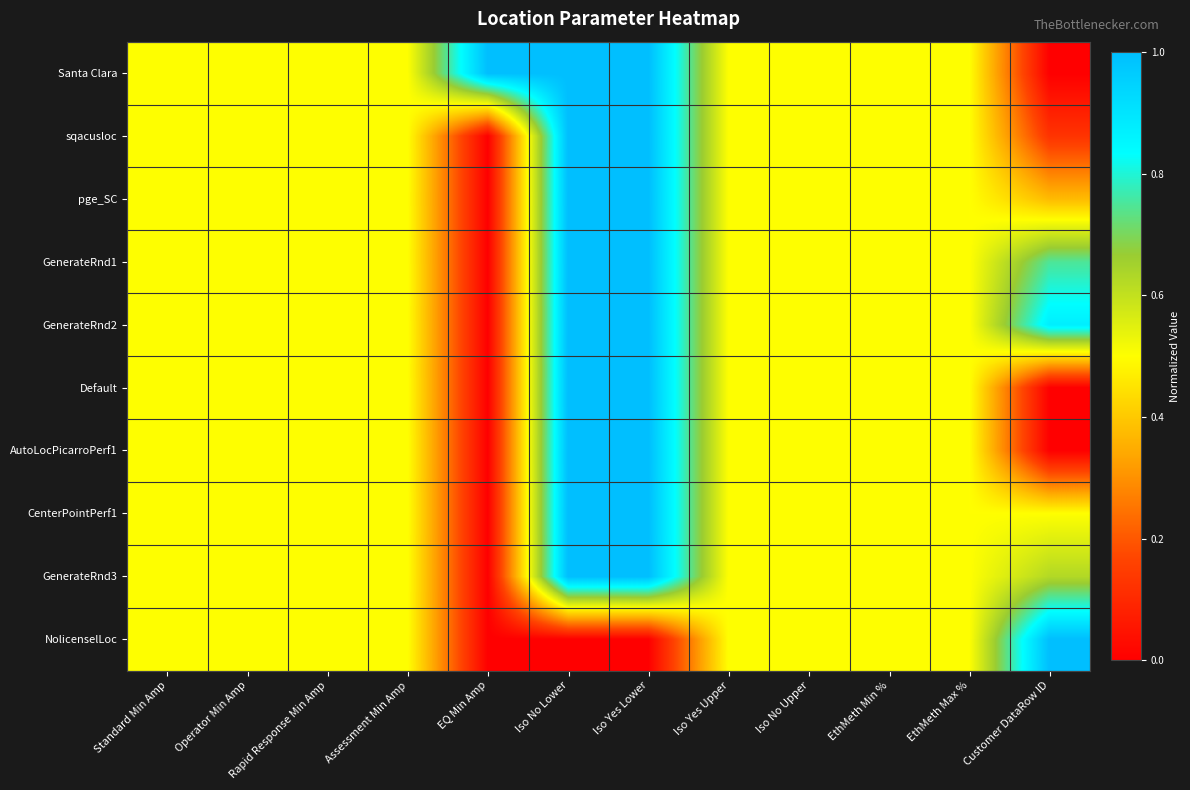

Reading left to right, extract all data points from this chart.

Santa Clara: Standard Min Amp=0.5	Operator Min Amp=0.5	Rapid Response Min Amp=0.5	Assessment Min Amp=0.5	EQ Min Amp=1.0	Iso No Lower=1.0	Iso Yes Lower=1.0	Iso Yes Upper=0.5	Iso No Upper=0.5	EthMeth Min %=0.5	EthMeth Max %=0.5	Customer DataRow ID=0.0
sqacusloc: Standard Min Amp=0.5	Operator Min Amp=0.5	Rapid Response Min Amp=0.5	Assessment Min Amp=0.5	EQ Min Amp=0.0	Iso No Lower=1.0	Iso Yes Lower=1.0	Iso Yes Upper=0.5	Iso No Upper=0.5	EthMeth Min %=0.5	EthMeth Max %=0.5	Customer DataRow ID=0.1
pge_SC: Standard Min Amp=0.5	Operator Min Amp=0.5	Rapid Response Min Amp=0.5	Assessment Min Amp=0.5	EQ Min Amp=0.0	Iso No Lower=1.0	Iso Yes Lower=1.0	Iso Yes Upper=0.5	Iso No Upper=0.5	EthMeth Min %=0.5	EthMeth Max %=0.5	Customer DataRow ID=0.4
GenerateRnd1: Standard Min Amp=0.5	Operator Min Amp=0.5	Rapid Response Min Amp=0.5	Assessment Min Amp=0.5	EQ Min Amp=0.0	Iso No Lower=1.0	Iso Yes Lower=1.0	Iso Yes Upper=0.5	Iso No Upper=0.5	EthMeth Min %=0.5	EthMeth Max %=0.5	Customer DataRow ID=0.8
GenerateRnd2: Standard Min Amp=0.5	Operator Min Amp=0.5	Rapid Response Min Amp=0.5	Assessment Min Amp=0.5	EQ Min Amp=0.0	Iso No Lower=1.0	Iso Yes Lower=1.0	Iso Yes Upper=0.5	Iso No Upper=0.5	EthMeth Min %=0.5	EthMeth Max %=0.5	Customer DataRow ID=0.9
Default: Standard Min Amp=0.5	Operator Min Amp=0.5	Rapid Response Min Amp=0.5	Assessment Min Amp=0.5	EQ Min Amp=0.0	Iso No Lower=1.0	Iso Yes Lower=1.0	Iso Yes Upper=0.5	Iso No Upper=0.5	EthMeth Min %=0.5	EthMeth Max %=0.5	Customer DataRow ID=0.0
AutoLocPicarroPerf1: Standard Min Amp=0.5	Operator Min Amp=0.5	Rapid Response Min Amp=0.5	Assessment Min Amp=0.5	EQ Min Amp=0.0	Iso No Lower=1.0	Iso Yes Lower=1.0	Iso Yes Upper=0.5	Iso No Upper=0.5	EthMeth Min %=0.5	EthMeth Max %=0.5	Customer DataRow ID=0.0
CenterPointPerf1: Standard Min Amp=0.5	Operator Min Amp=0.5	Rapid Response Min Amp=0.5	Assessment Min Amp=0.5	EQ Min Amp=0.0	Iso No Lower=1.0	Iso Yes Lower=1.0	Iso Yes Upper=0.5	Iso No Upper=0.5	EthMeth Min %=0.5	EthMeth Max %=0.5	Customer DataRow ID=0.5
GenerateRnd3: Standard Min Amp=0.5	Operator Min Amp=0.5	Rapid Response Min Amp=0.5	Assessment Min Amp=0.5	EQ Min Amp=0.0	Iso No Lower=1.0	Iso Yes Lower=1.0	Iso Yes Upper=0.5	Iso No Upper=0.5	EthMeth Min %=0.5	EthMeth Max %=0.5	Customer DataRow ID=0.6
NolicenselLoc: Standard Min Amp=0.5	Operator Min Amp=0.5	Rapid Response Min Amp=0.5	Assessment Min Amp=0.5	EQ Min Amp=0.0	Iso No Lower=0.0	Iso Yes Lower=0.0	Iso Yes Upper=0.5	Iso No Upper=0.5	EthMeth Min %=0.5	EthMeth Max %=0.5	Customer DataRow ID=1.0